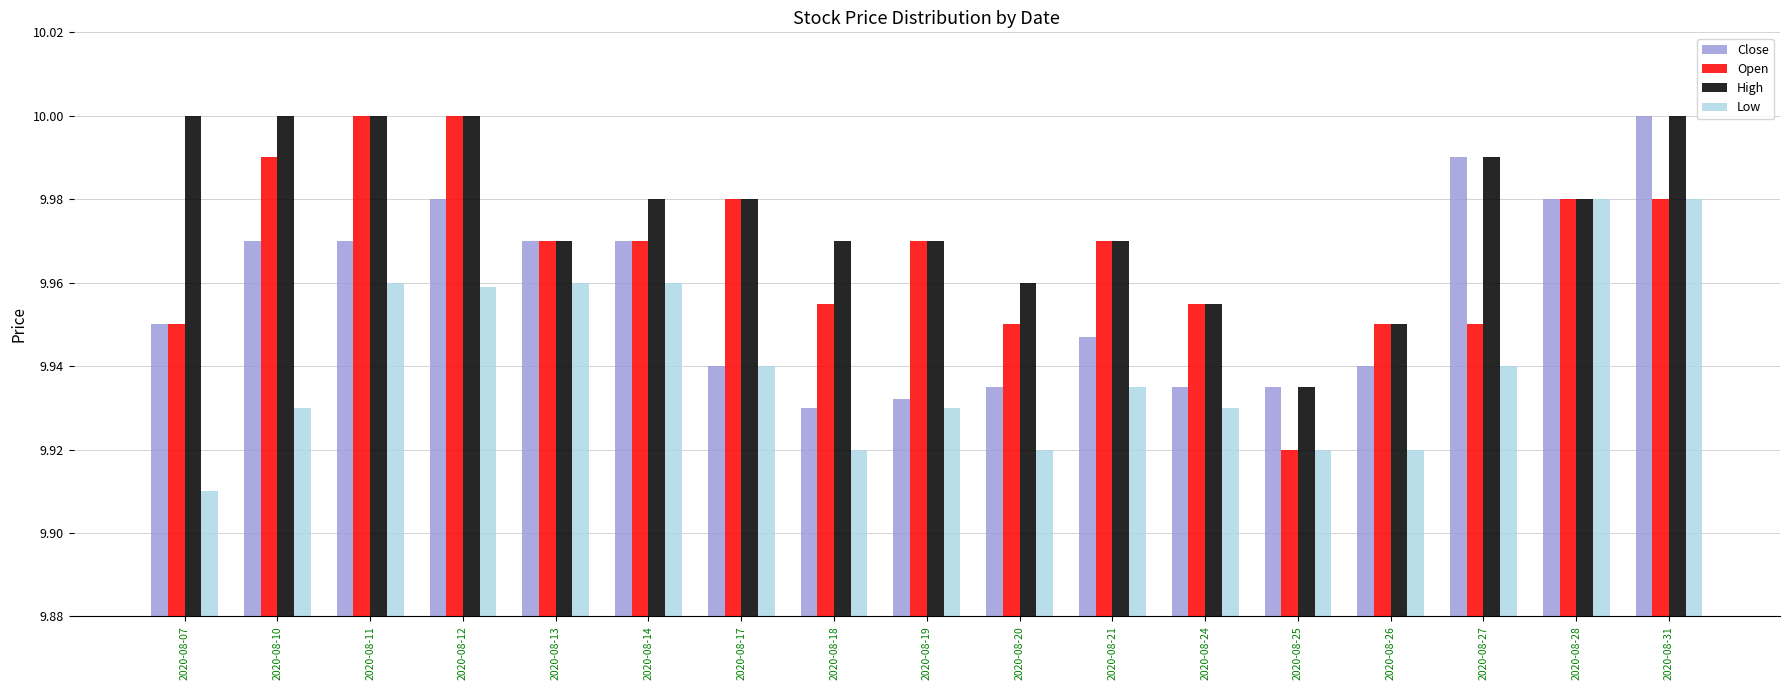

List the series in order of their overall mean, lowest first.

Low, Close, Open, High